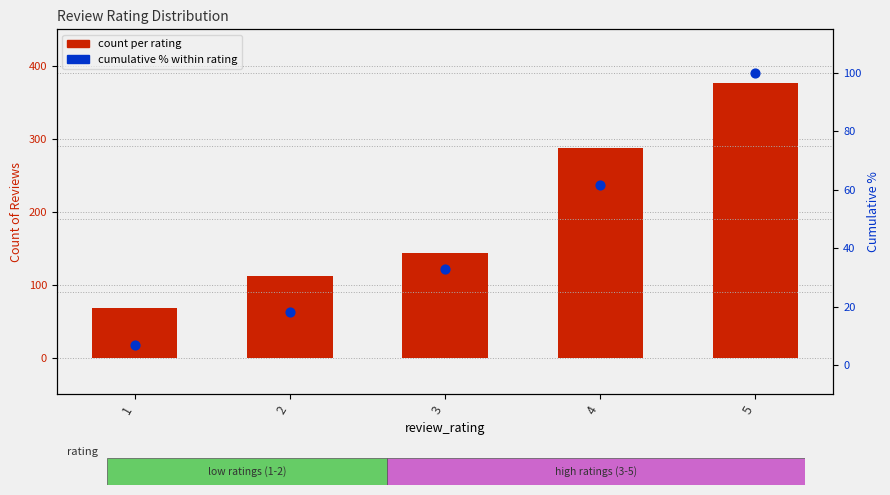

Which series has the widest spread of Y values?

count per rating